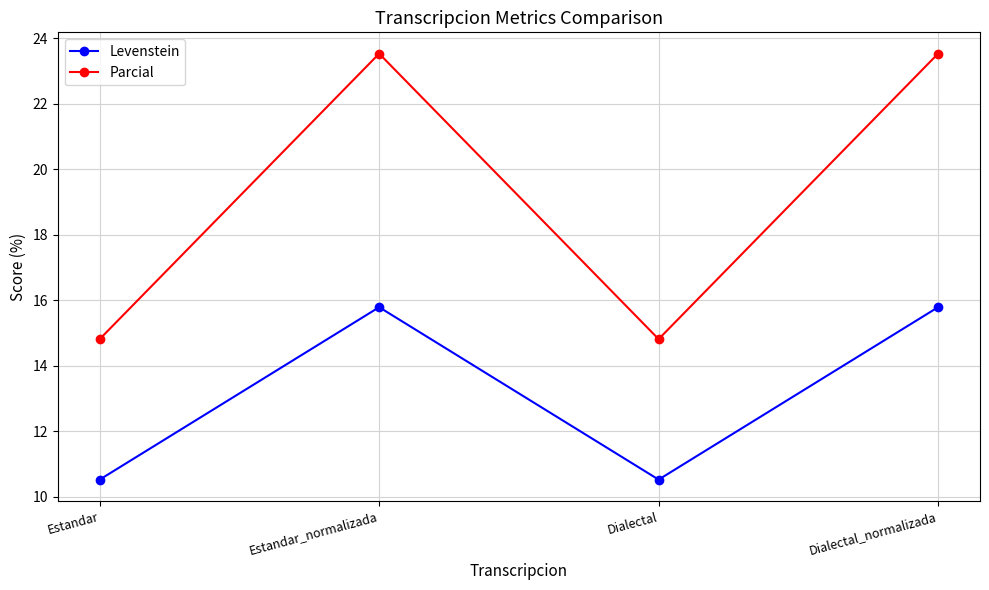

At which category does Levenstein reach its first local peak?

Estandar_normalizada